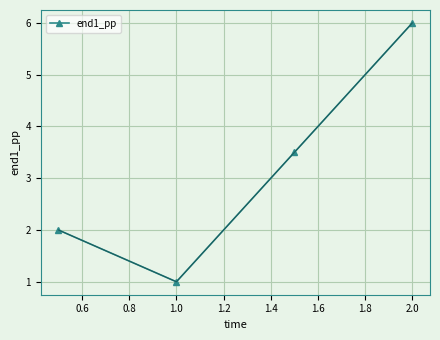

What is the value of the 3rd point from the left?

3.5